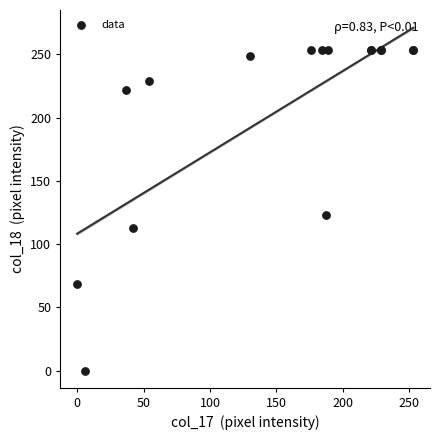

What Y value in the scatter plot is closest to 126?

123